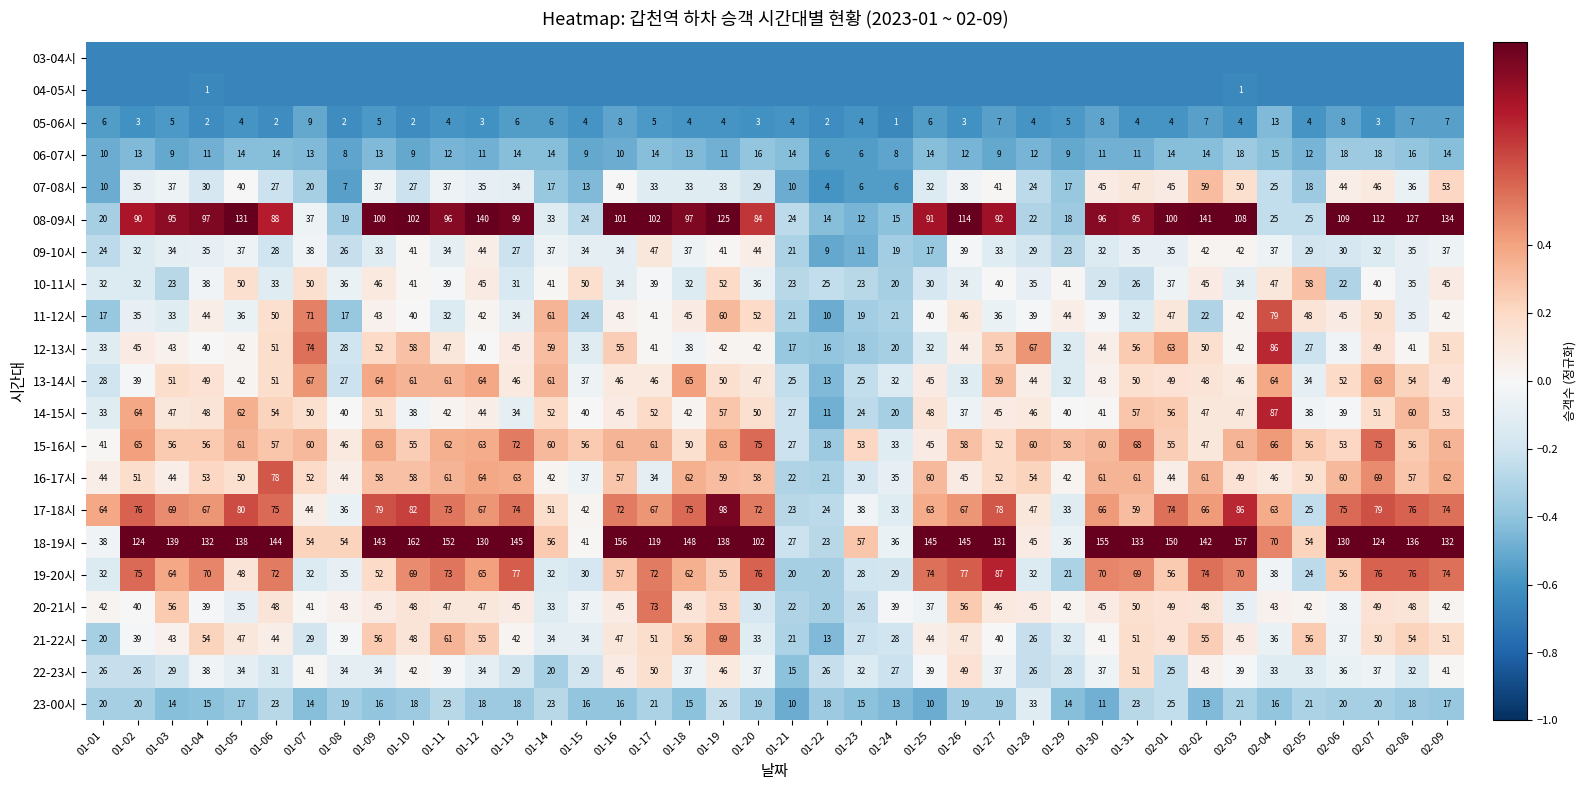

Between 01-09 and 01-16, which series saw the biggest shift?

13-14시